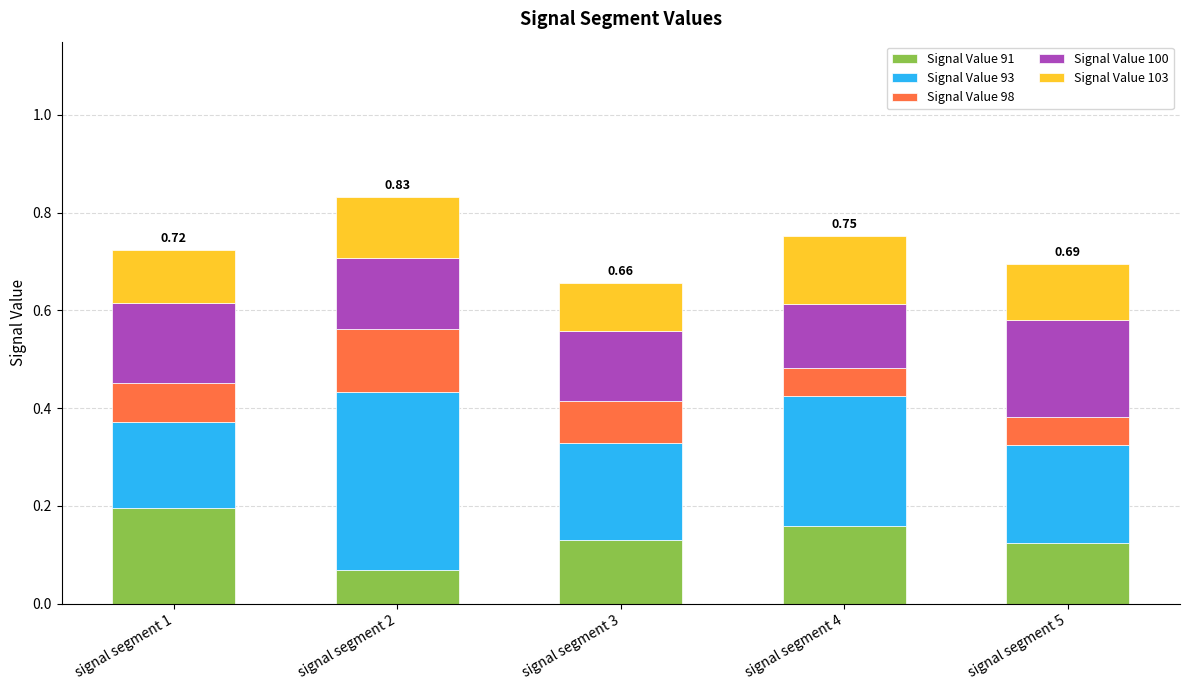

What is the total value across all series at signal segment 2?

0.8